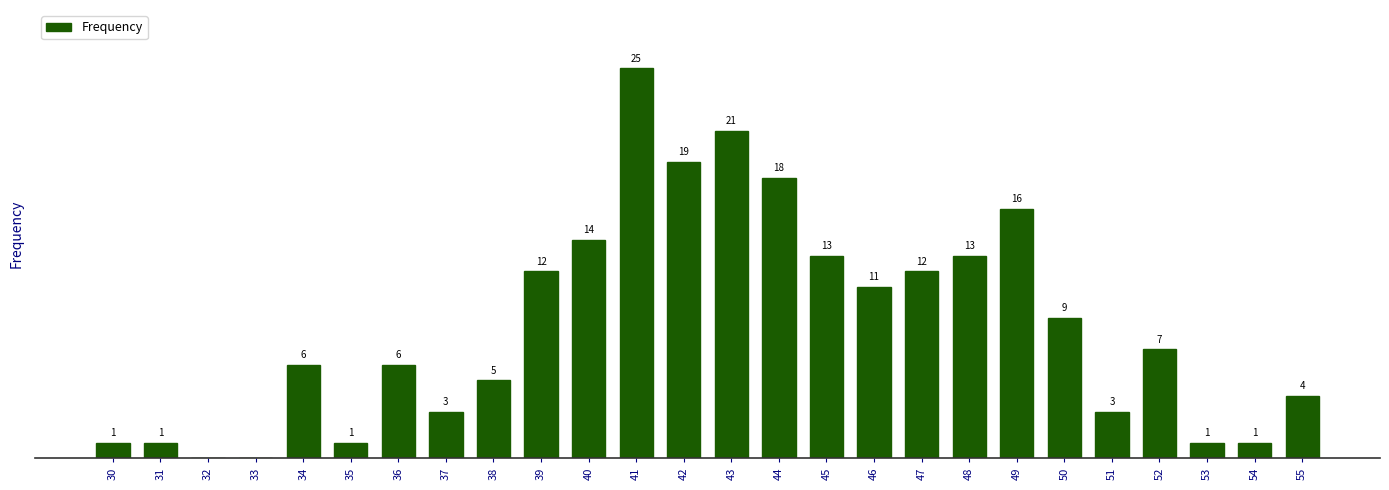

What value does the data have at 43?

21